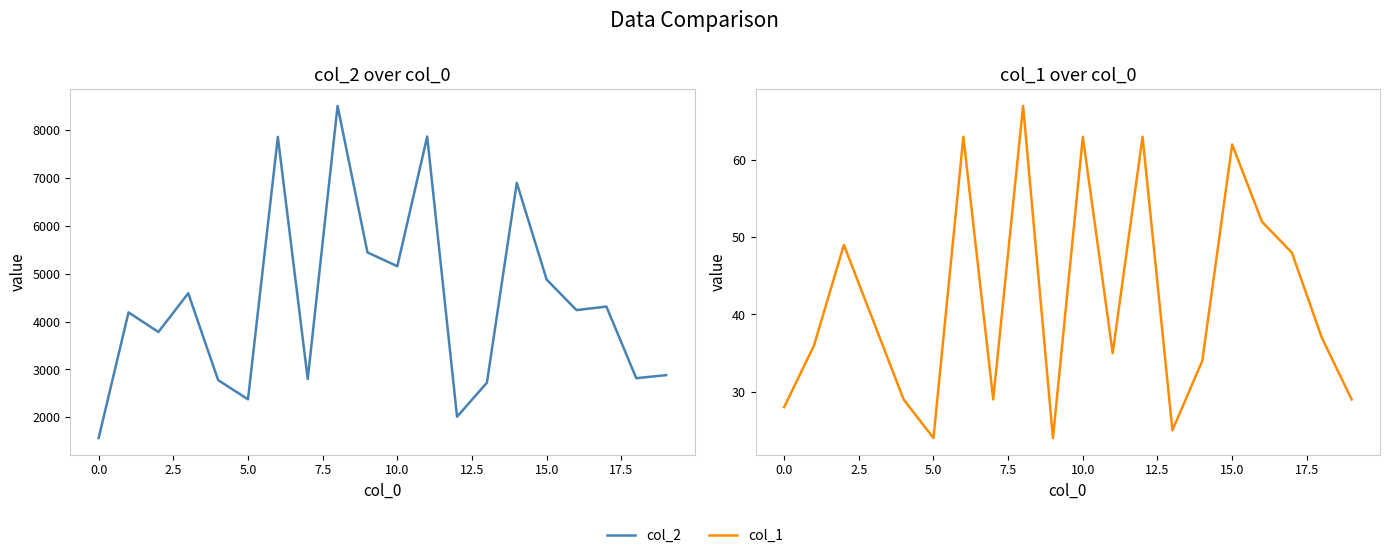

Which series has the largest range (max minus min)?

col_2